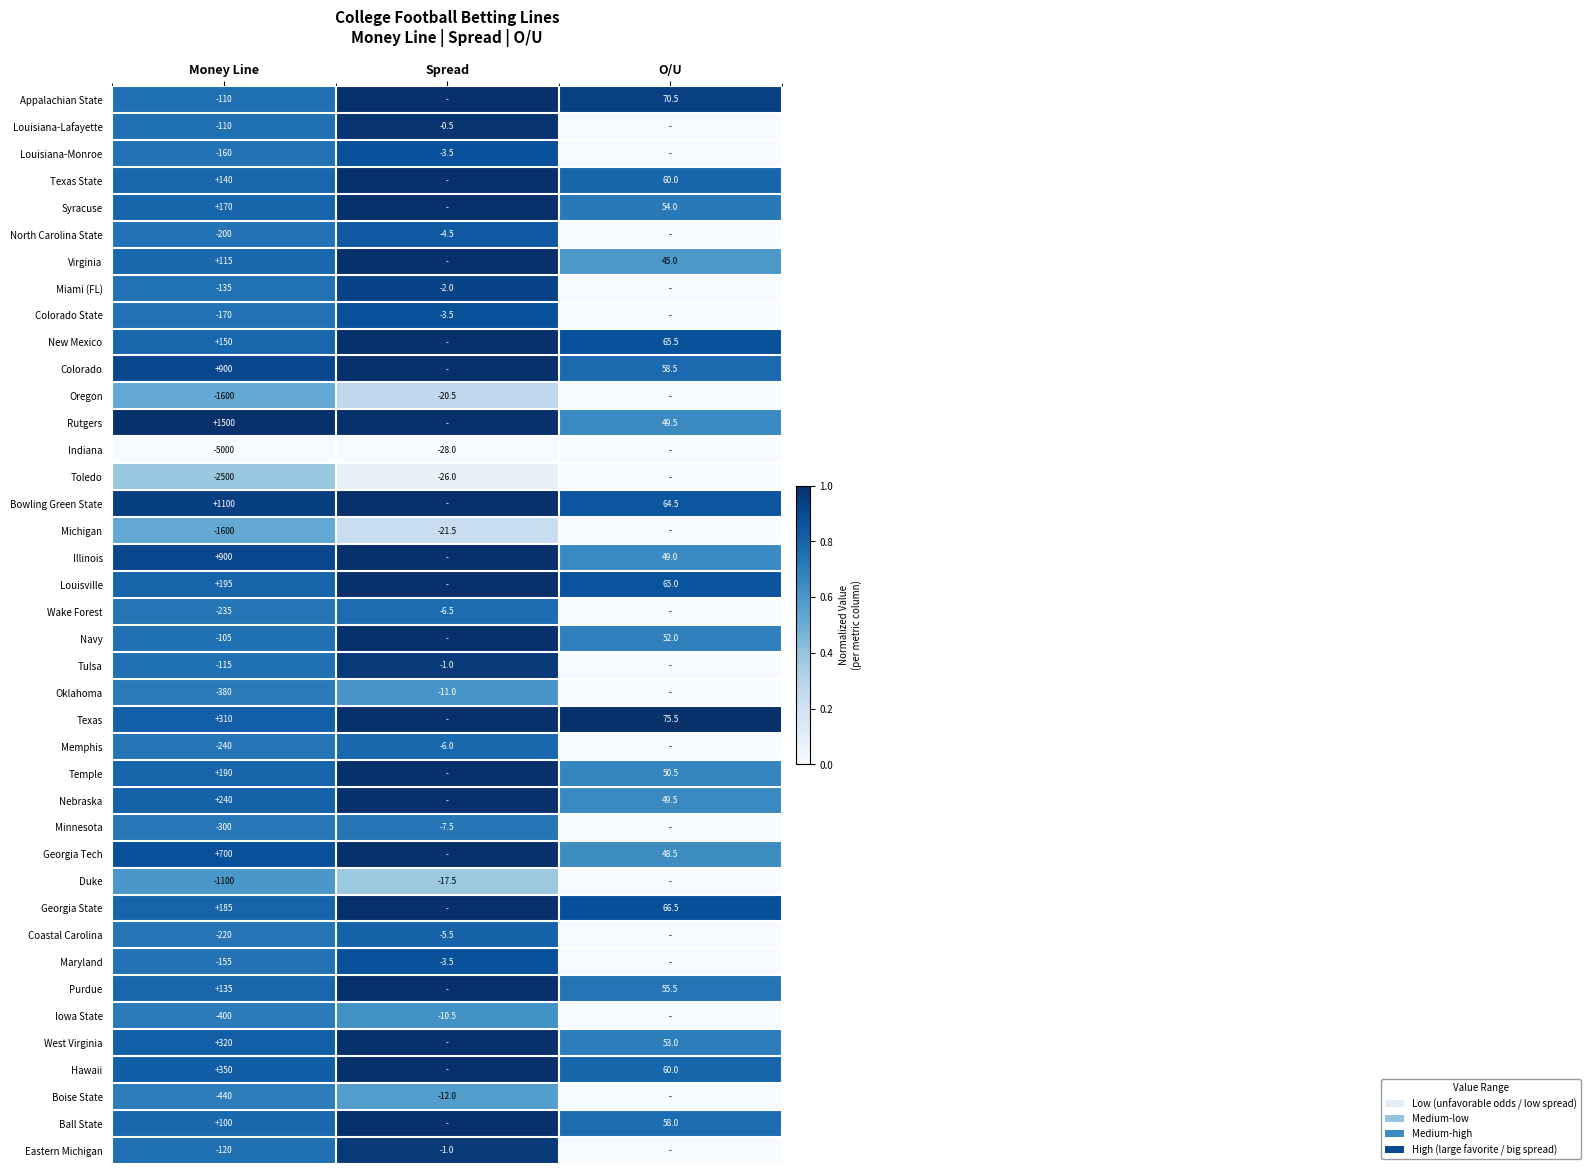

Is it true that Louisiana-Monroe equals -3.5 at Spread?

True